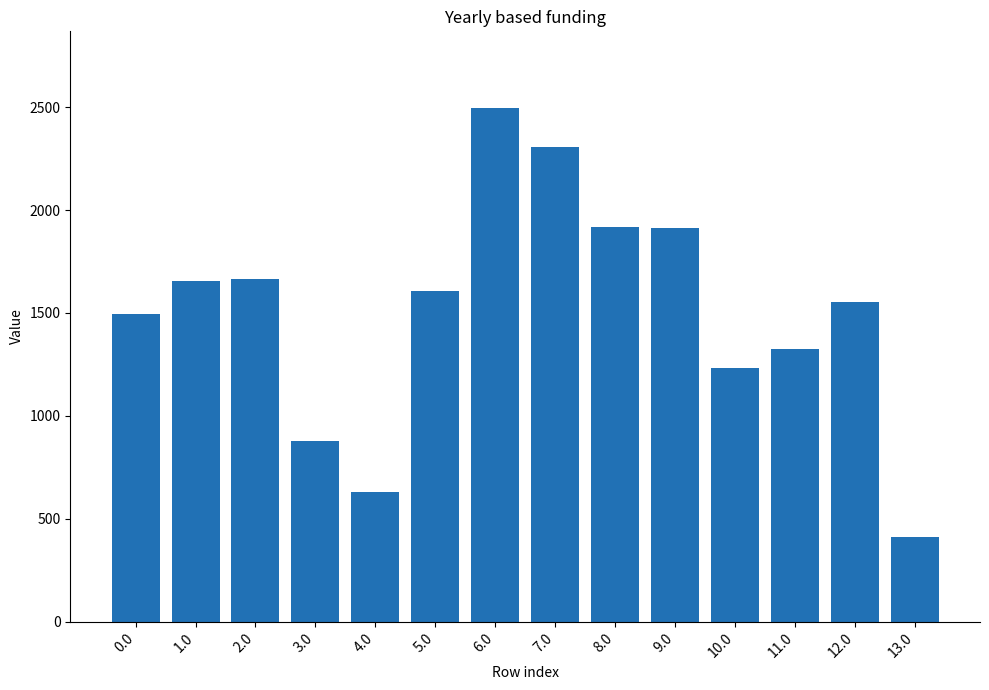

Read the value at 4.0.

632.2